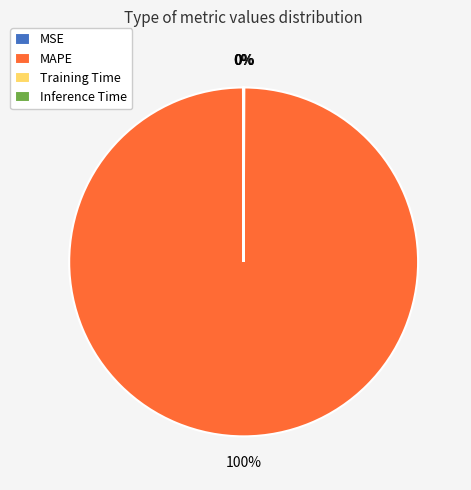

What percentage is the MAPE slice, to the nearest percent?

100%